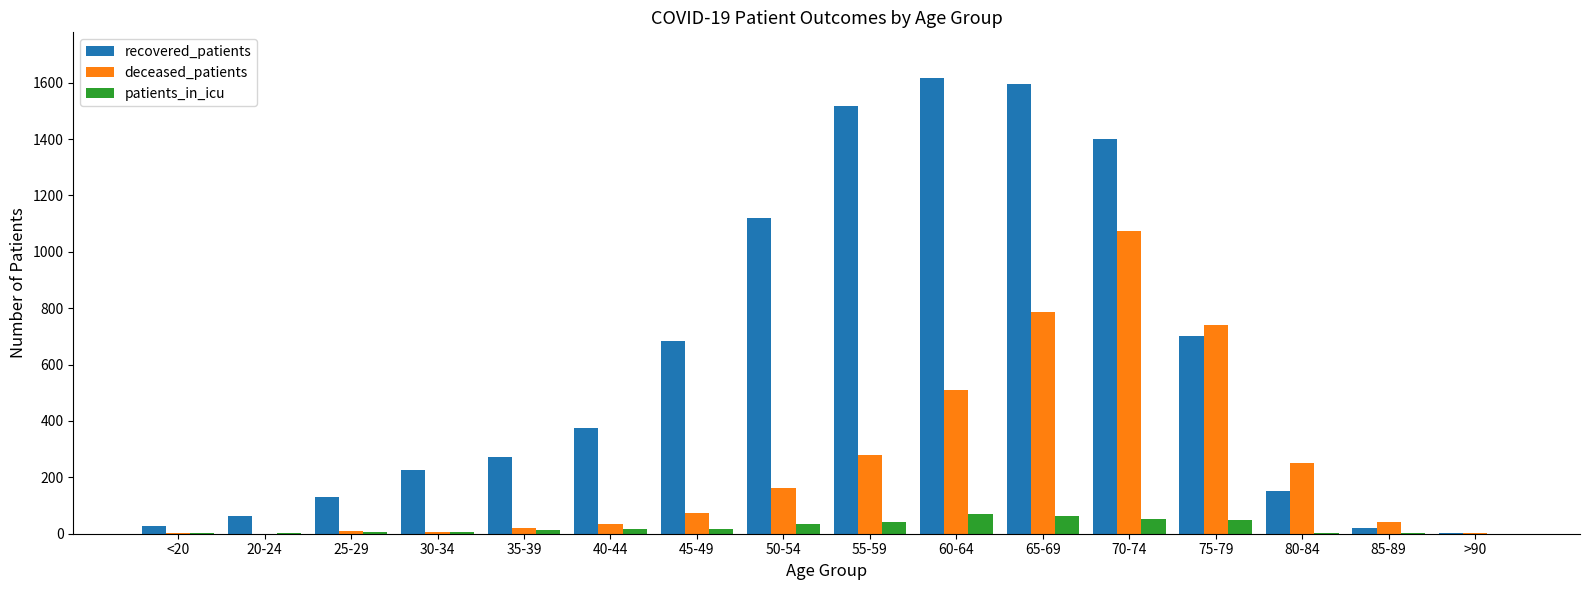

What is the average value of the deceased_patients series?

249